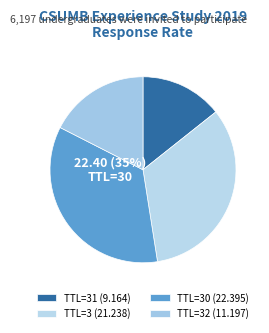

Does 3 account for over 50% of the chart?

No